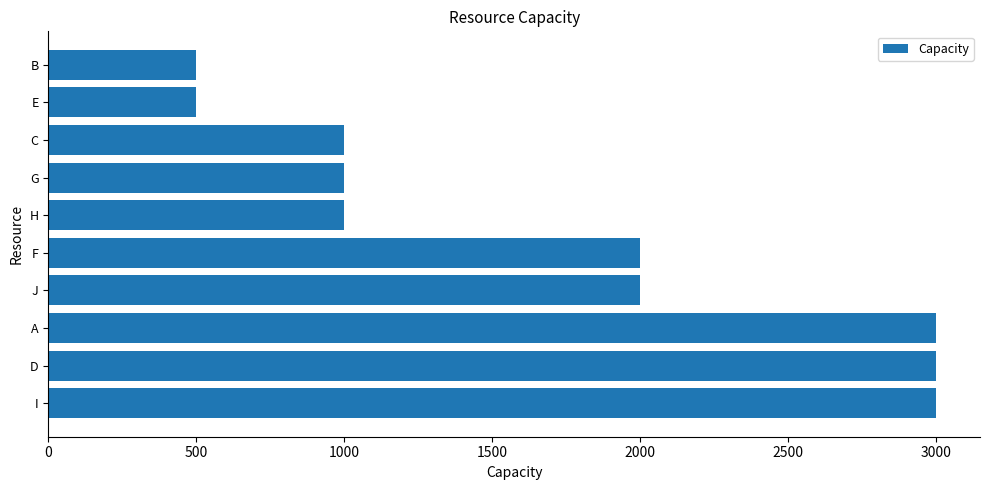

What value does the data have at J?

2000